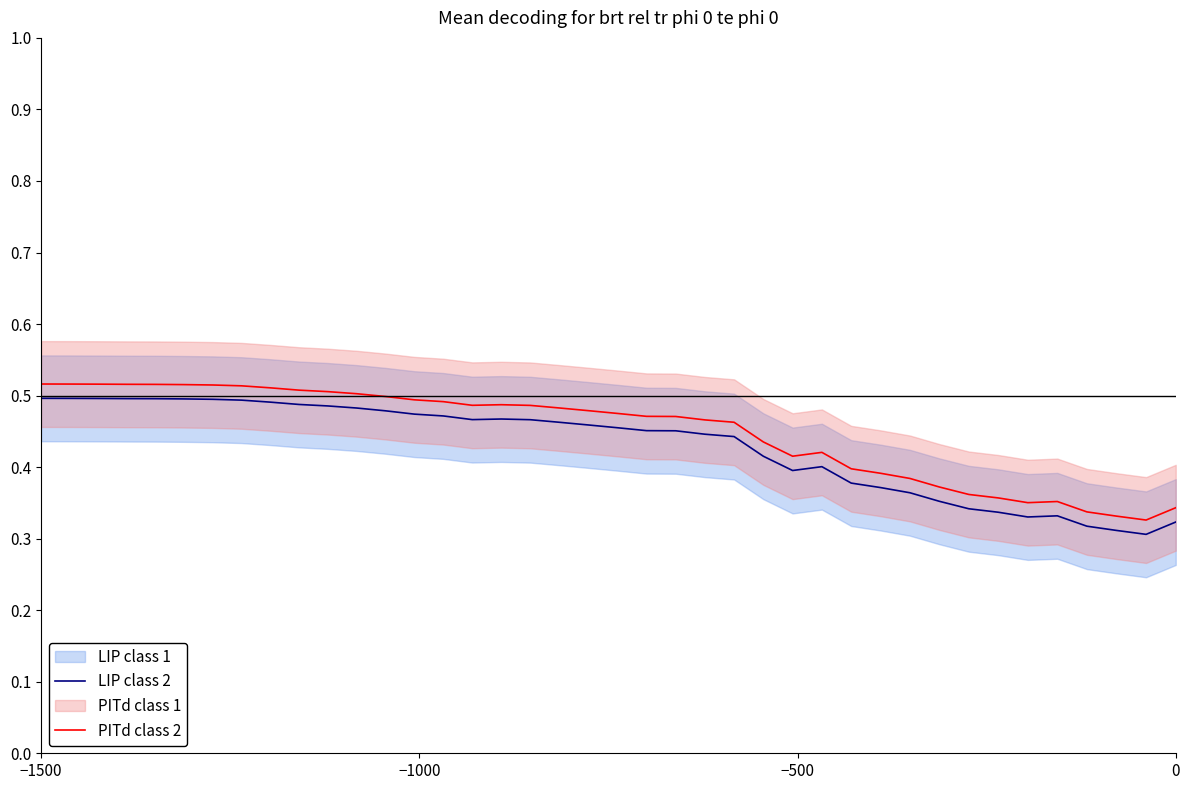

How many data points does each series have?

40